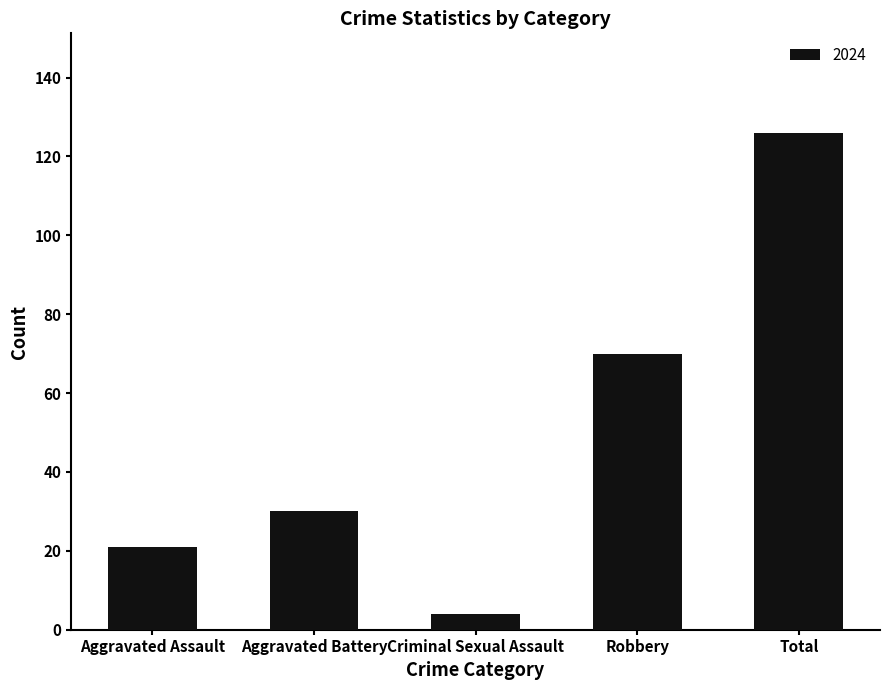

What is the ratio of the value at Aggravated Assault to the value at Criminal Sexual Assault?

5.2